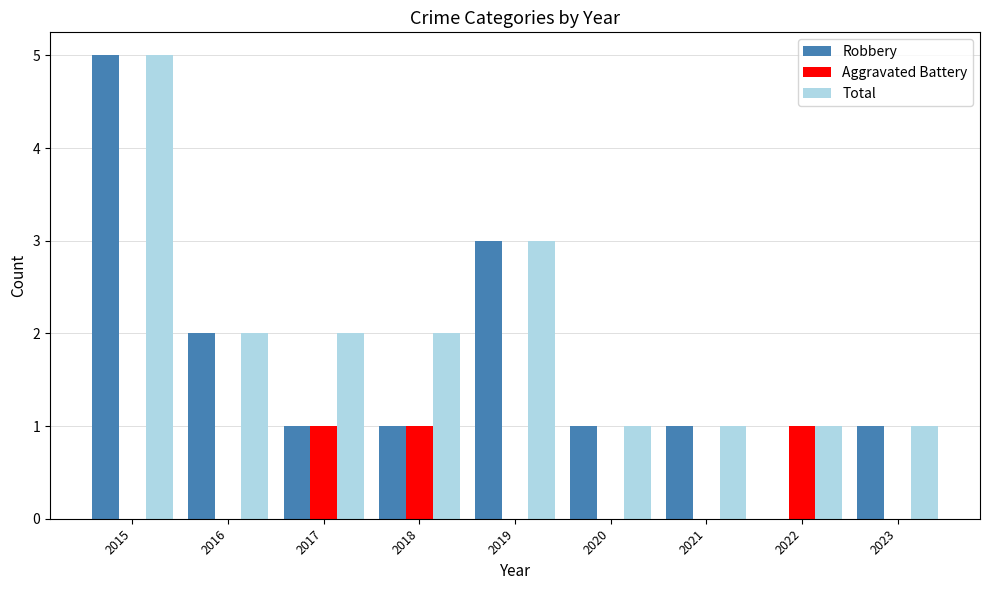

Reading right to left, what are all the values shown in this chart?

Robbery: 2023=1	2022=0	2021=1	2020=1	2019=3	2018=1	2017=1	2016=2	2015=5
Aggravated Battery: 2023=0	2022=1	2021=0	2020=0	2019=0	2018=1	2017=1	2016=0	2015=0
Total: 2023=1	2022=1	2021=1	2020=1	2019=3	2018=2	2017=2	2016=2	2015=5